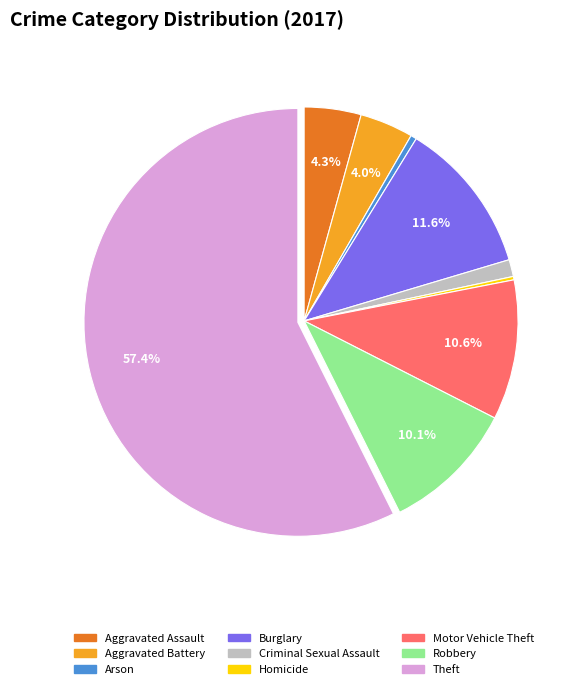

To the nearest percent, what portion does Motor Vehicle Theft represent?

11%